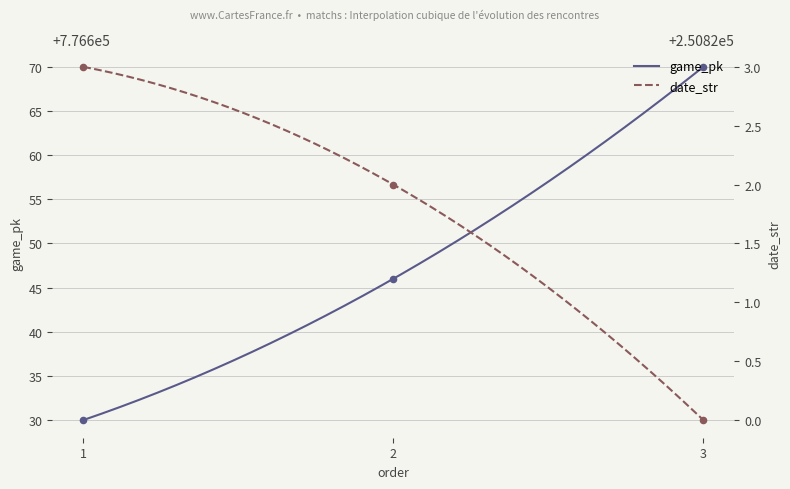

Is the value of game_pk at 3 greater than the value of date_str at 1?

Yes